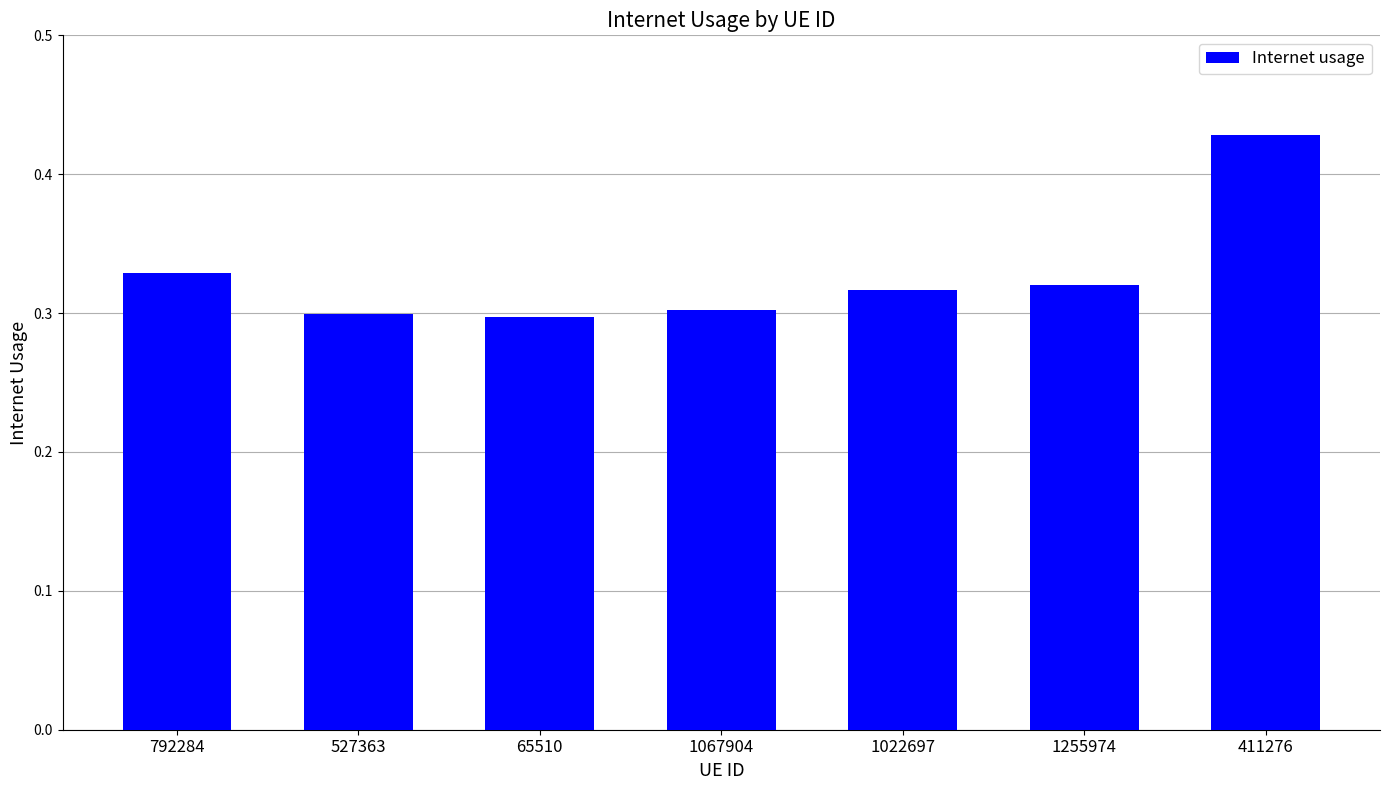

What is the sum of all values?

2.3